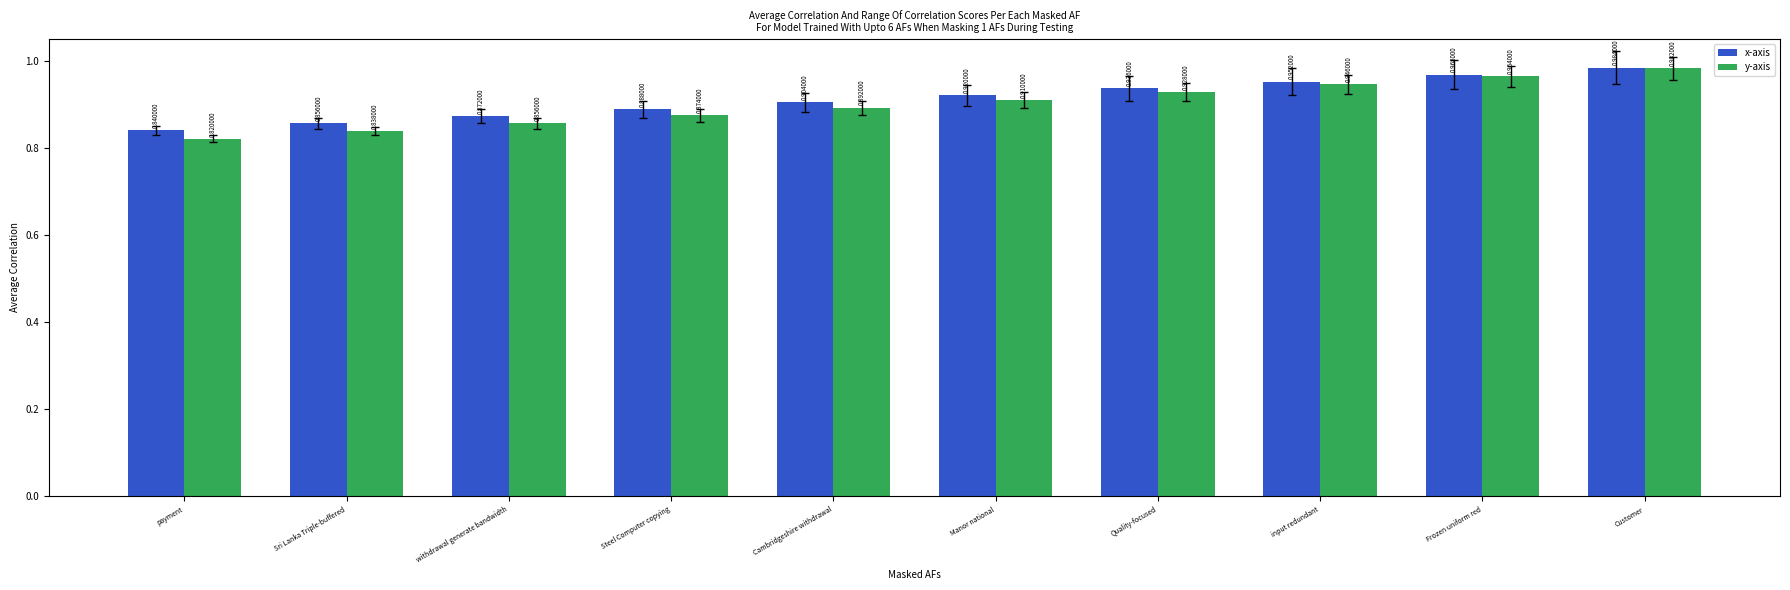

Count the x-axis values in the range 0 to 1.

10